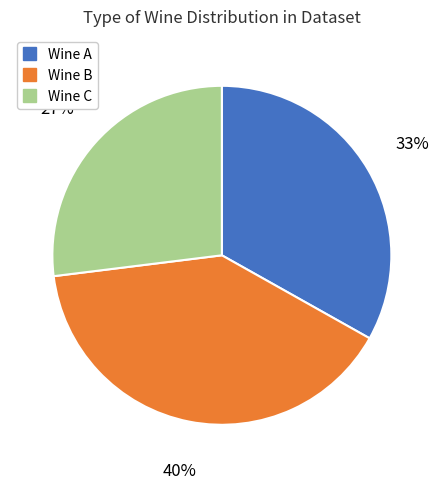

Is the sum of Wine B and Wine A greater than half?

Yes